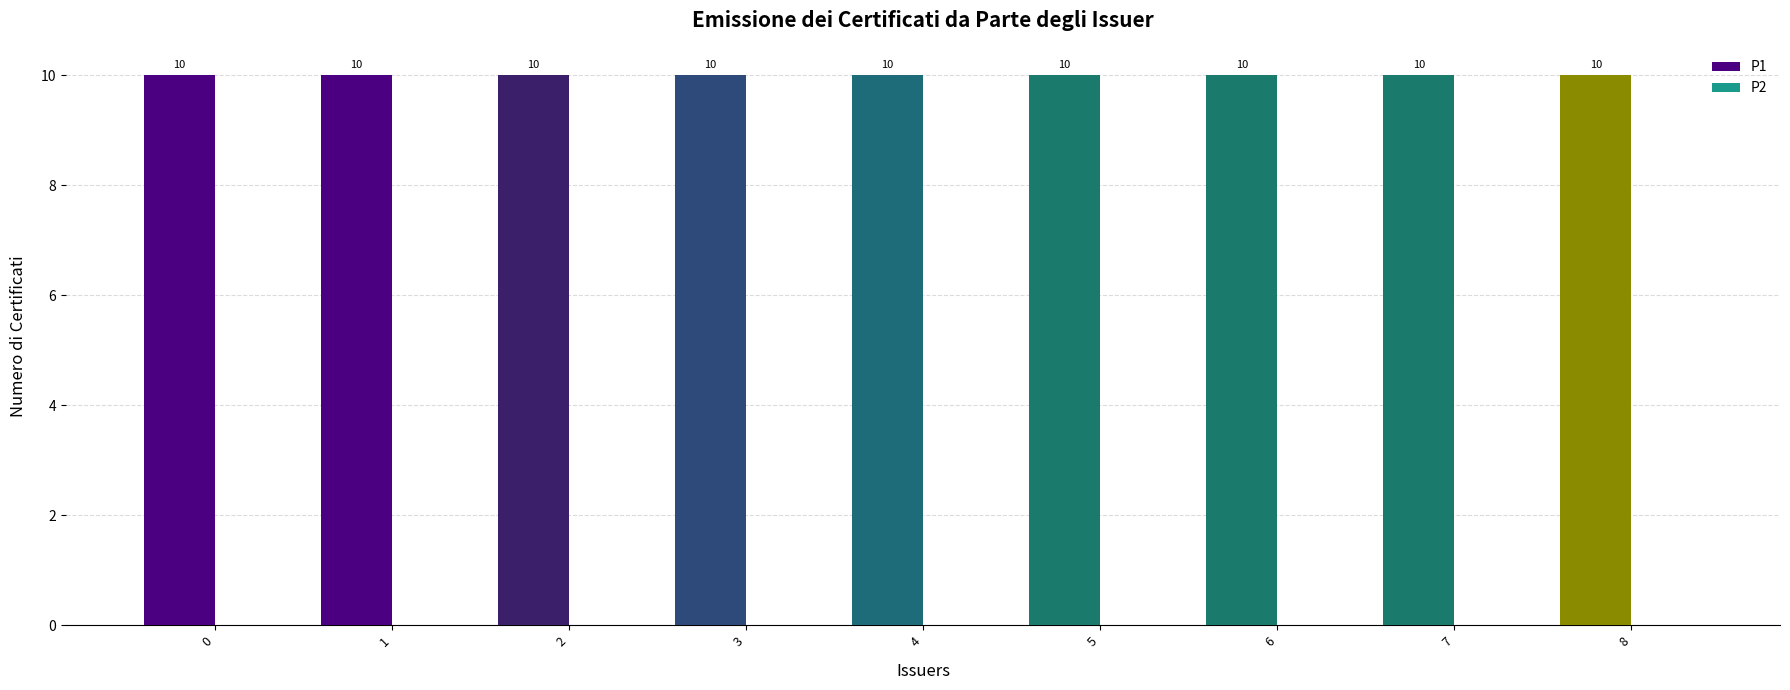

Which has a higher value, 7 or 0?

7